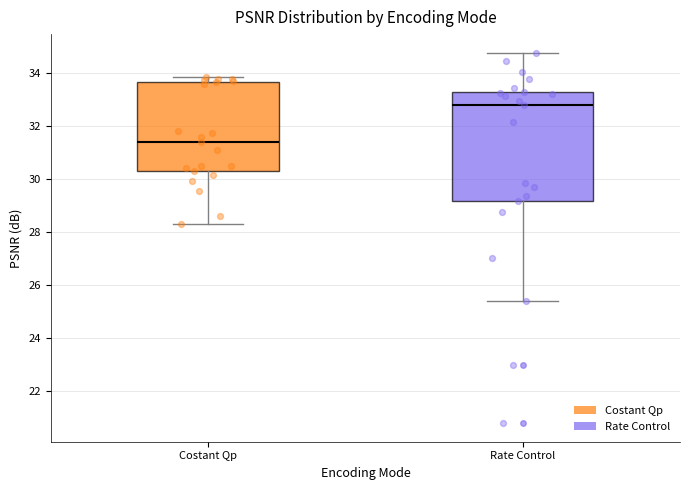

Reading left to right, transcribe this box plot: for each box, give where its median line is, the range the box spans, and where its two whiskers end, as read against the y-axis. The values are not printed on the chart, so give them approximately, as read against the axis.

Costant Qp: median 31.4, box 30.4 to 33.6, whiskers 28.4 to 33.8
Rate Control: median 32.8, box 29.2 to 33.2, whiskers 25.4 to 34.8